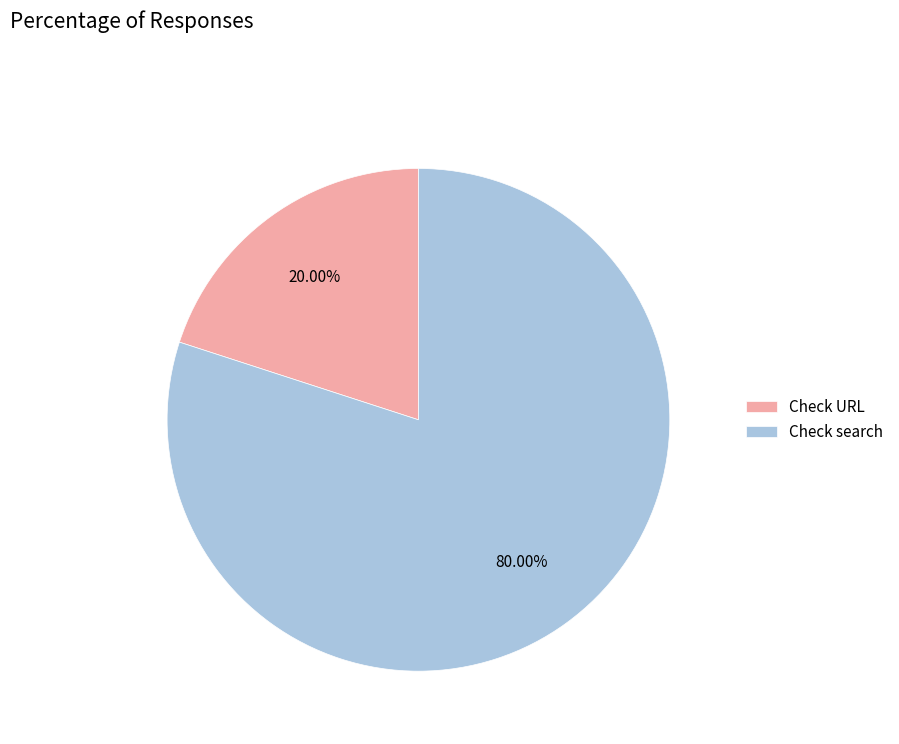

Which slice is the largest?

Check search